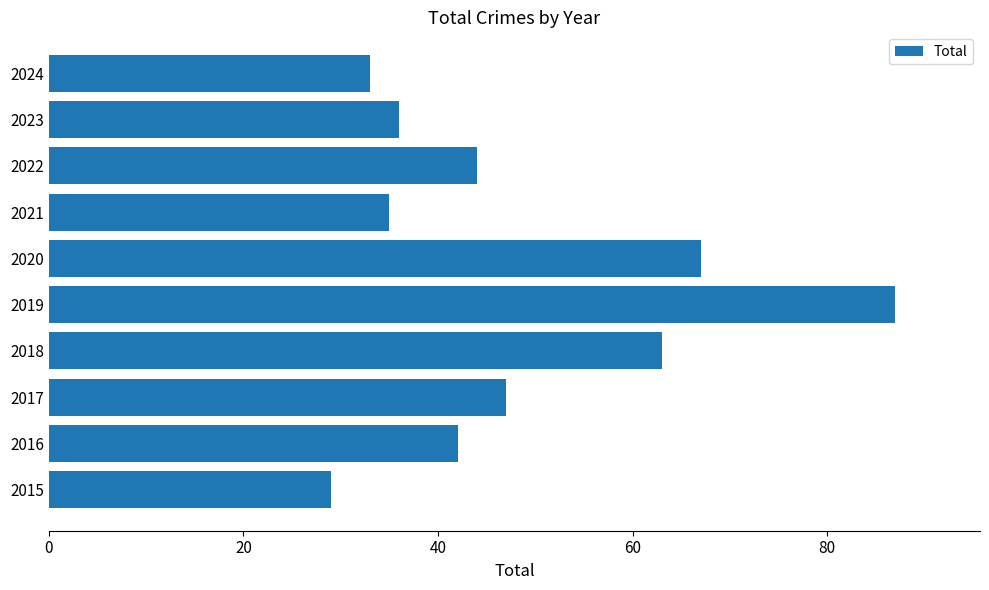

List the labels in order of value, largest first.

2019, 2020, 2018, 2017, 2022, 2016, 2023, 2021, 2024, 2015